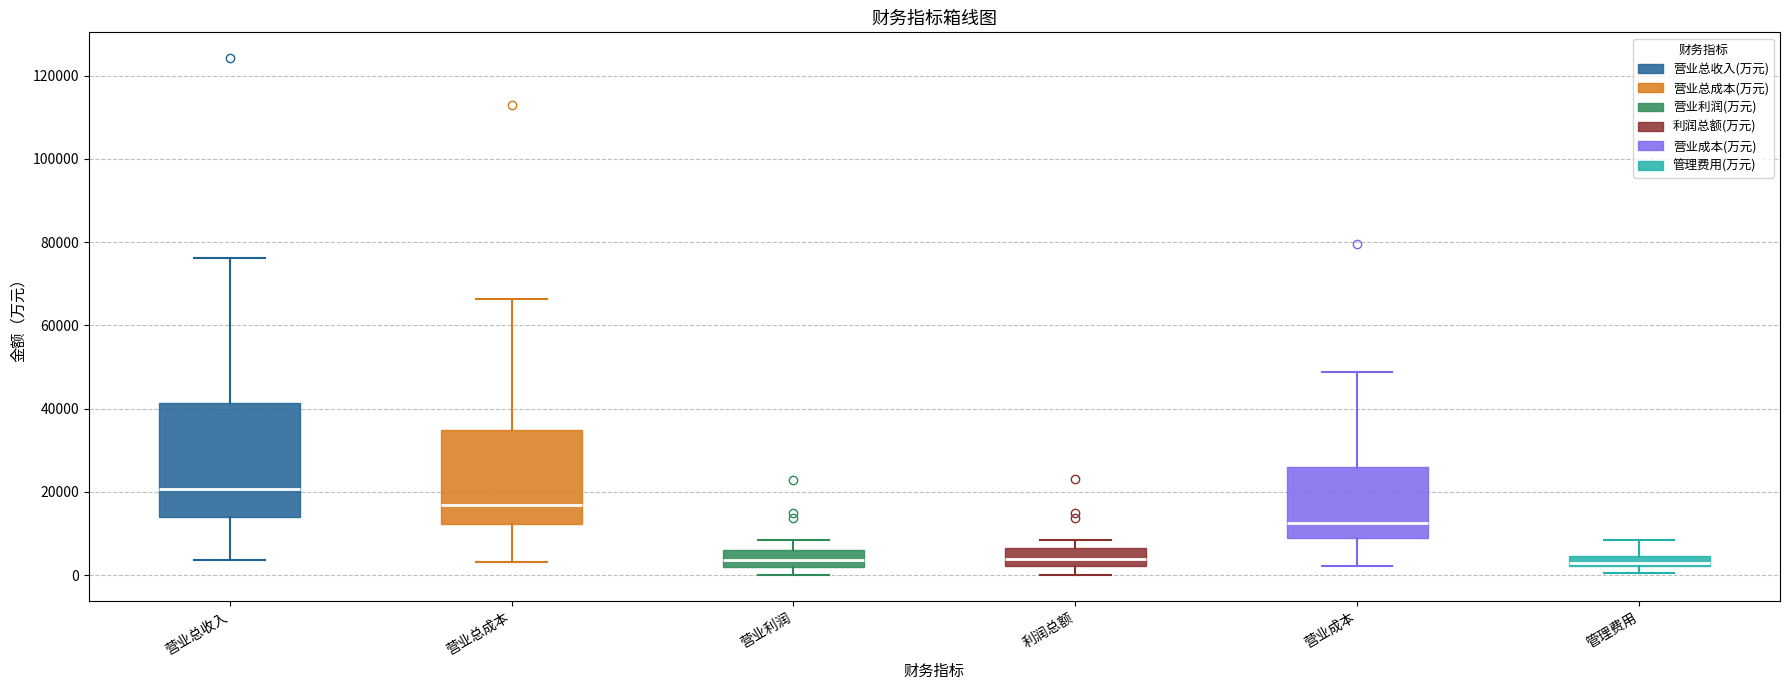

Comparing the boxes themselves (not the whiskers), which one is the tallest?

营业总收入